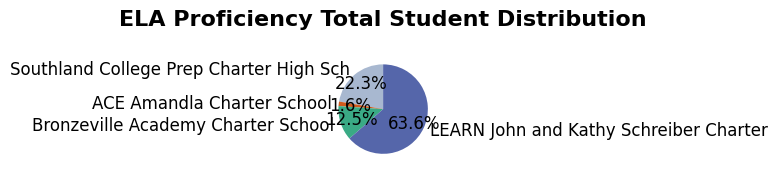

To the nearest percent, what portion does Southland College Prep Charter High Sch represent?

22%